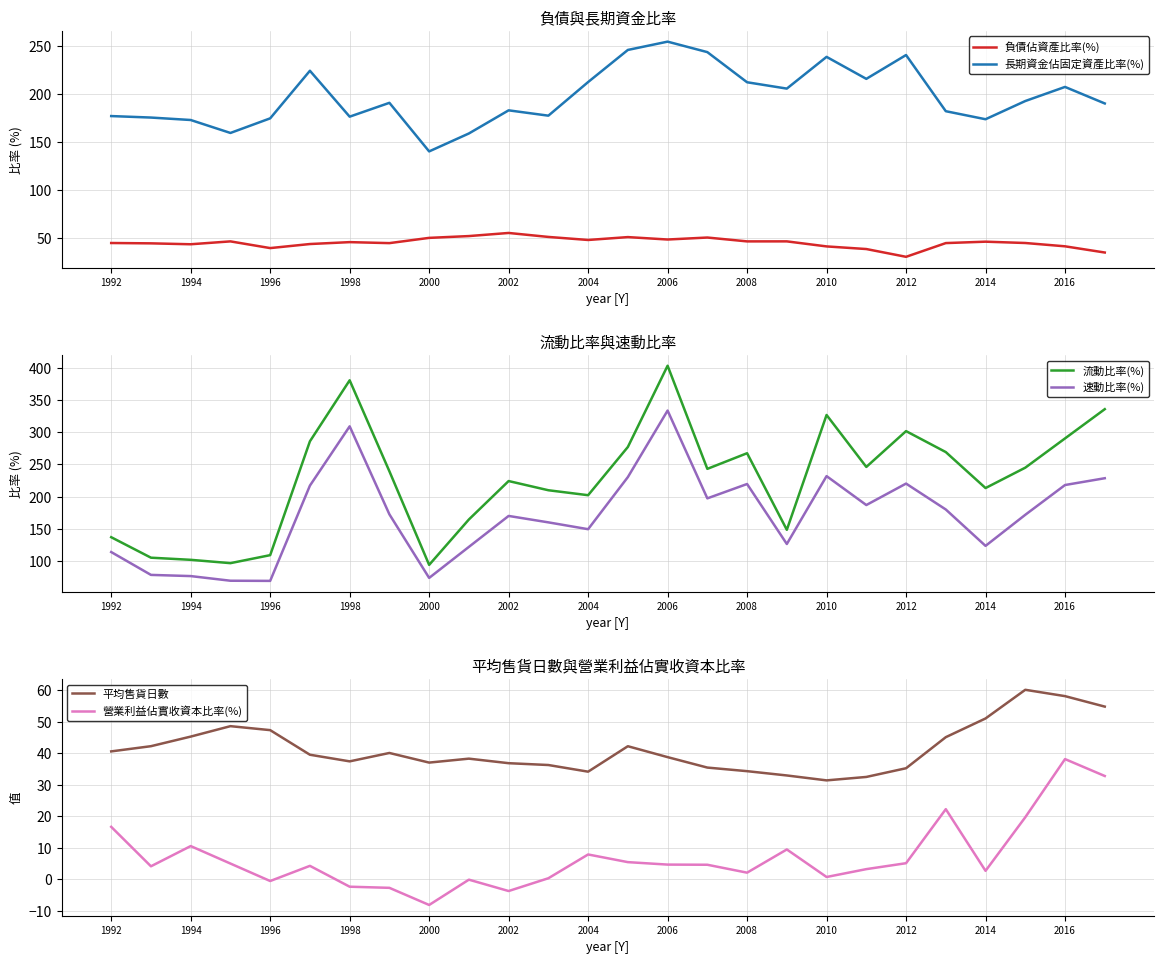

Where is the first local maximum for 流動比率(%)?

1998